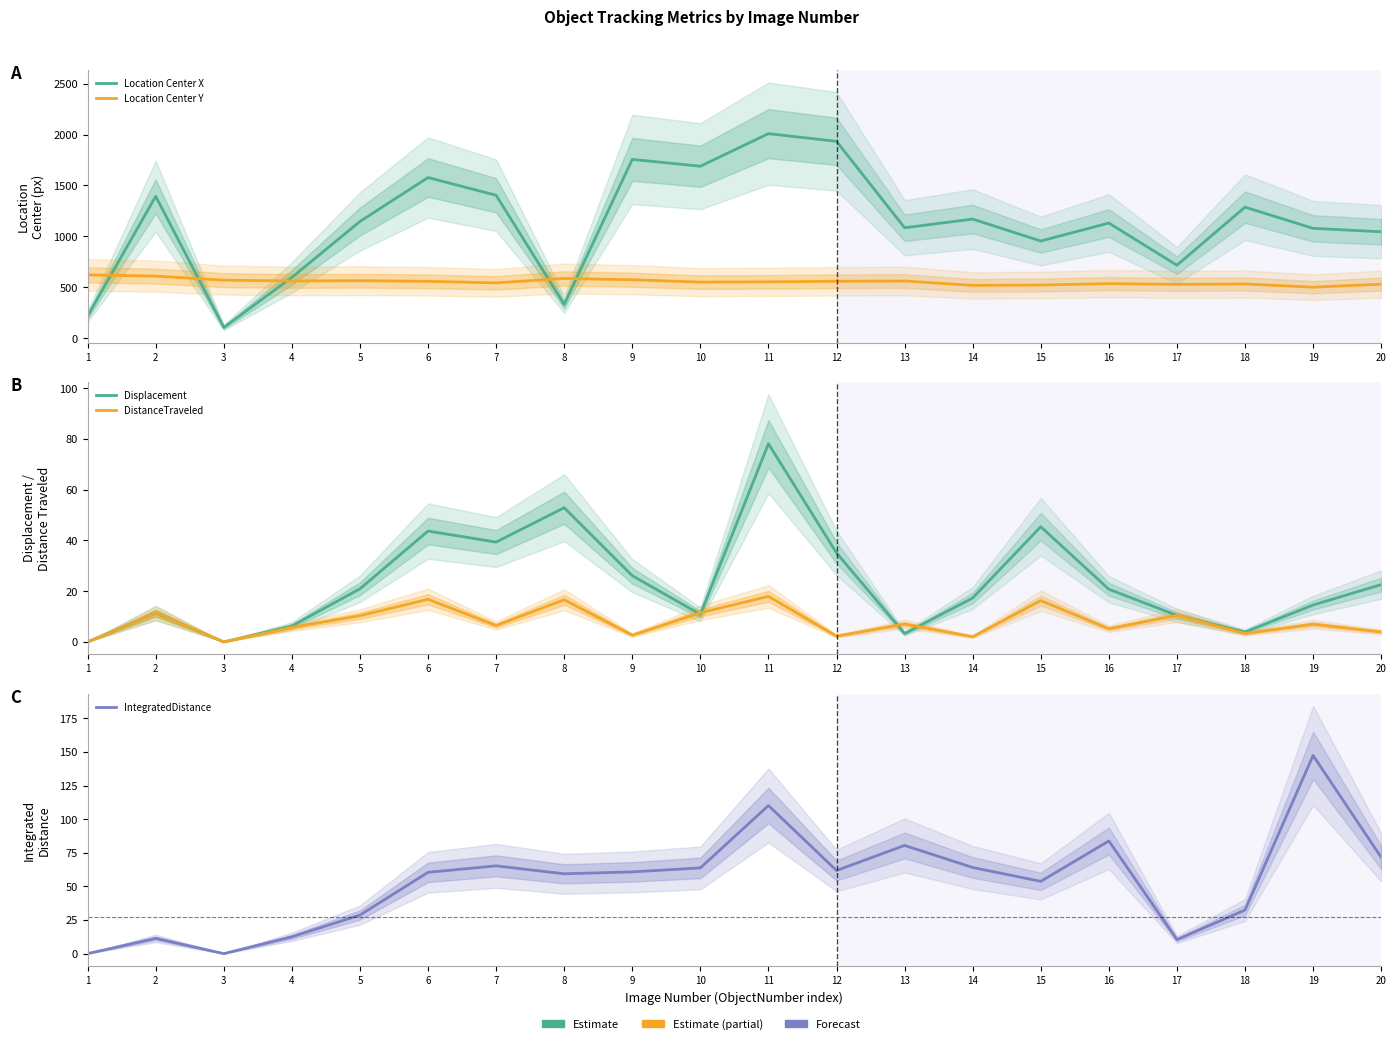

How many values in Displacement are above zero?

18